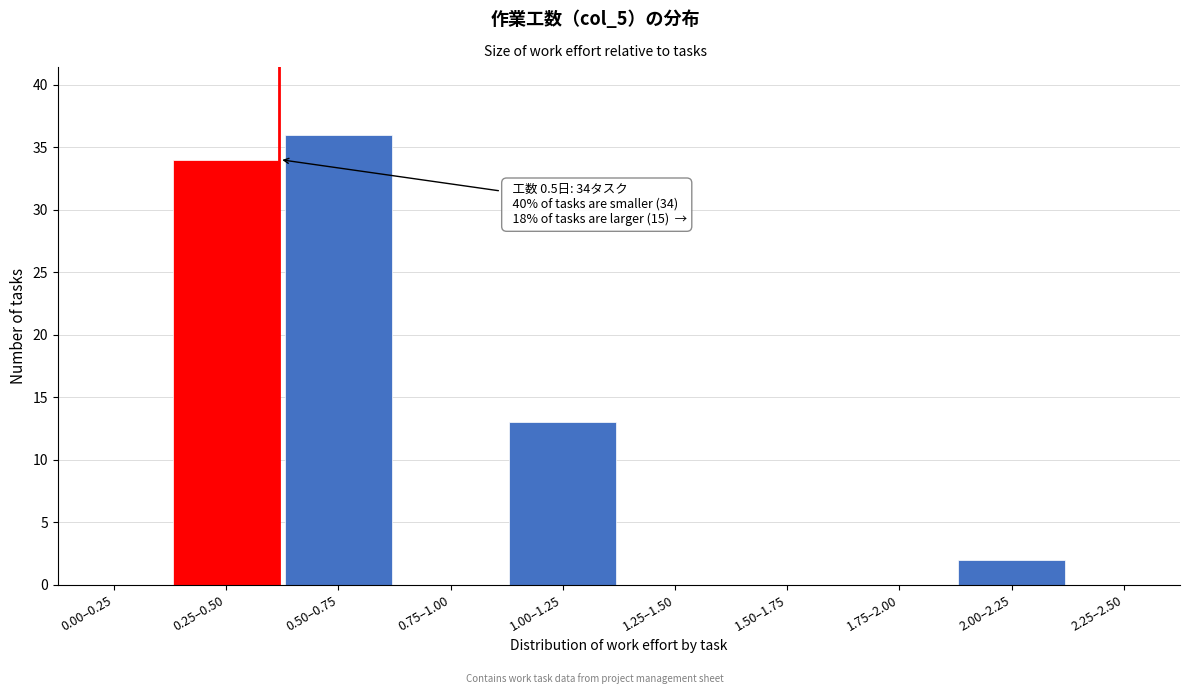

Reading left to right, transcribe all the data shown in this chart.

0.00–0.25=0	0.25–0.50=34	0.50–0.75=36	0.75–1.00=0	1.00–1.25=13	1.25–1.50=0	1.50–1.75=0	1.75–2.00=0	2.00–2.25=2	2.25–2.50=0